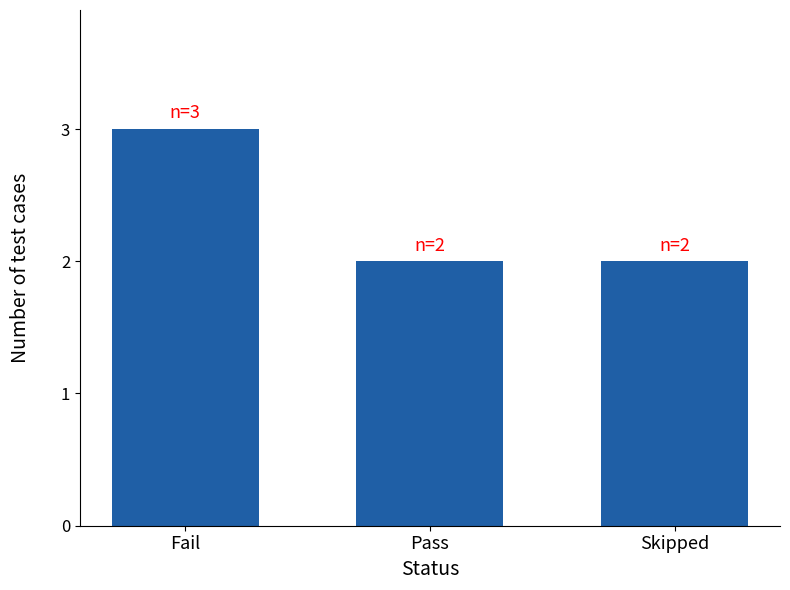

What is the label of the 3rd bar from the left?

Skipped